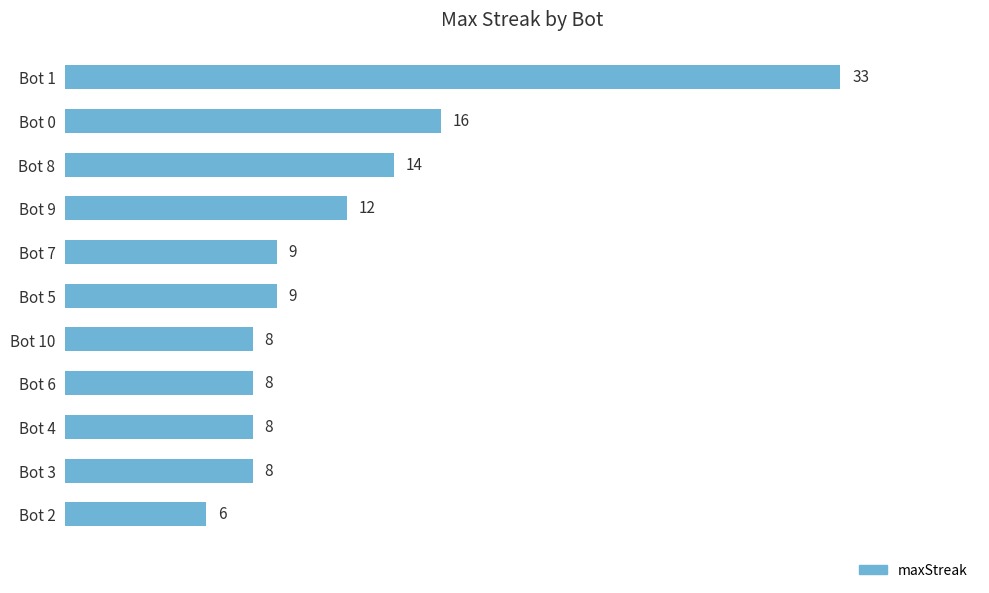

What is the change in value from Bot 7 to Bot 2?

-3